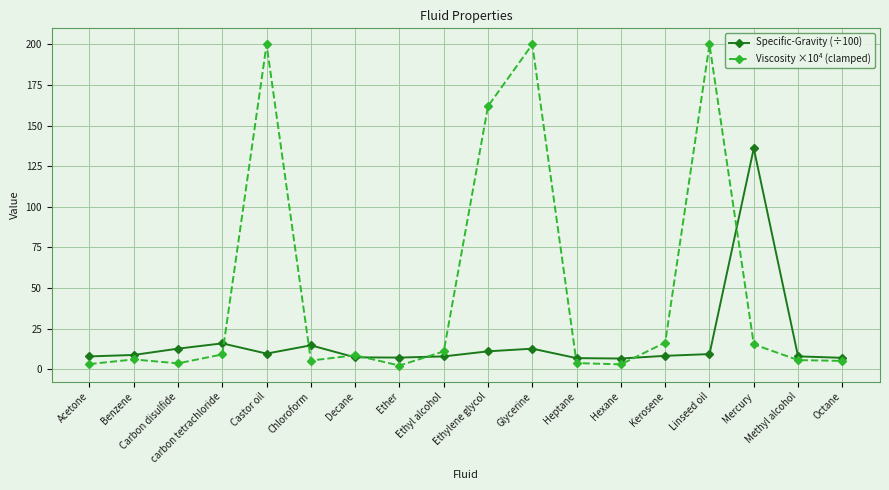

True or false: Viscosity ×10⁴ (clamped) has more than 2 interior local peaks.

True